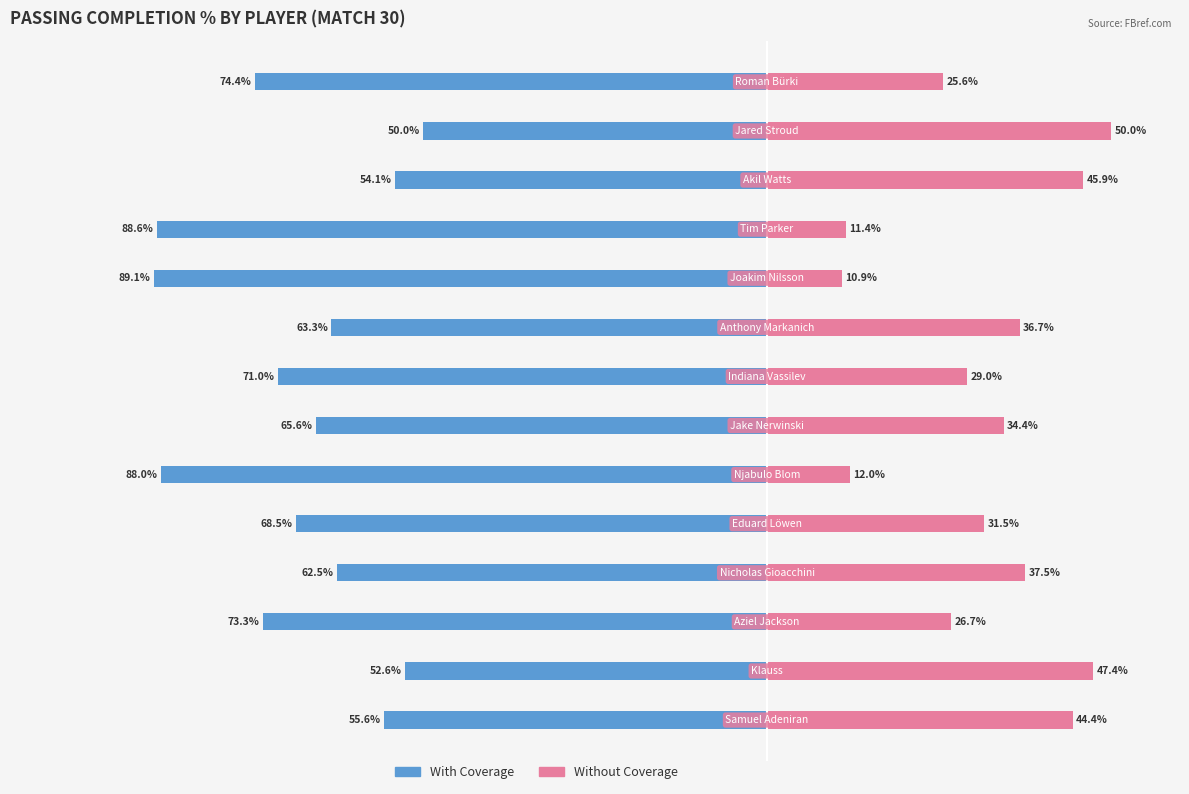

What position from the left is −60?

4